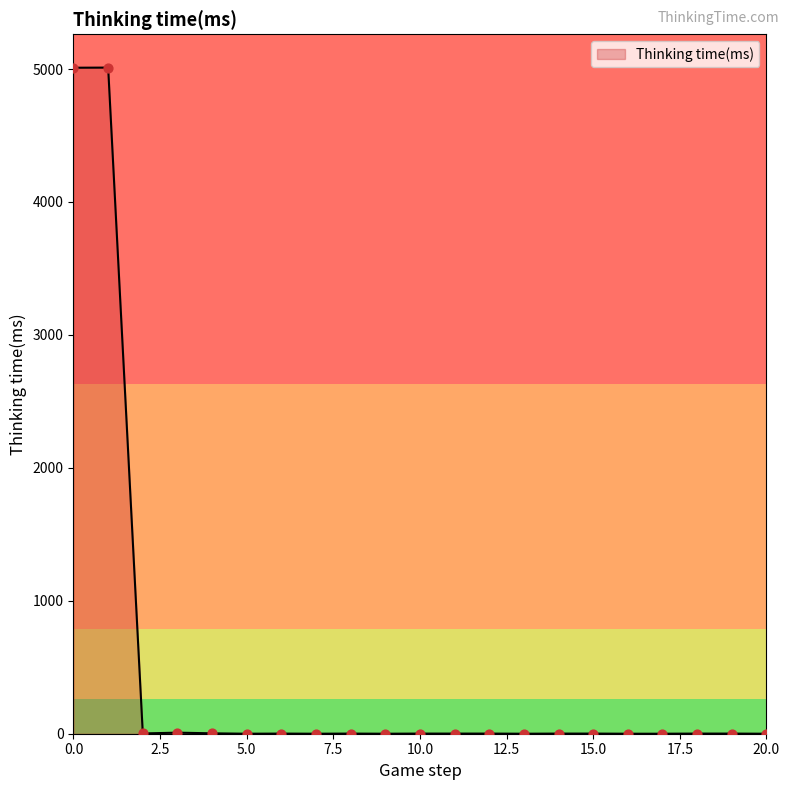

What is the difference between the maximum and minimum values?

5011